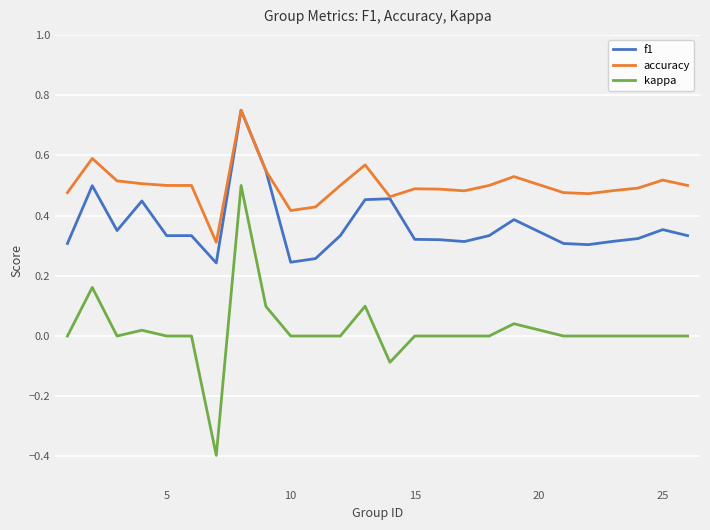

Which series has the largest total across all categories?

accuracy